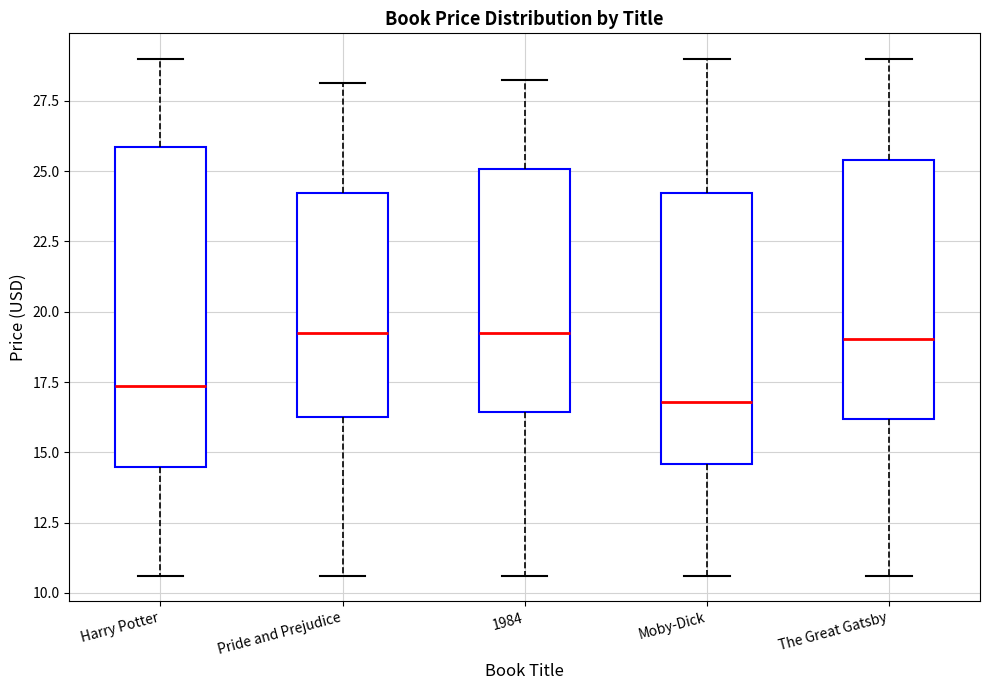

Reading left to right, read every box against the y-axis: the position of its median line, the range the box covers, and the ends of its whiskers. The values are not printed on the chart, so give them approximately, as read against the axis.

Harry Potter: median 17.5, box 14.5 to 26.0, whiskers 10.5 to 29.0
Pride and Prejudice: median 19.0, box 16.5 to 24.0, whiskers 10.5 to 28.0
1984: median 19.5, box 16.5 to 25.0, whiskers 10.5 to 28.0
Moby-Dick: median 17.0, box 14.5 to 24.0, whiskers 10.5 to 29.0
The Great Gatsby: median 19.0, box 16.0 to 25.5, whiskers 10.5 to 29.0